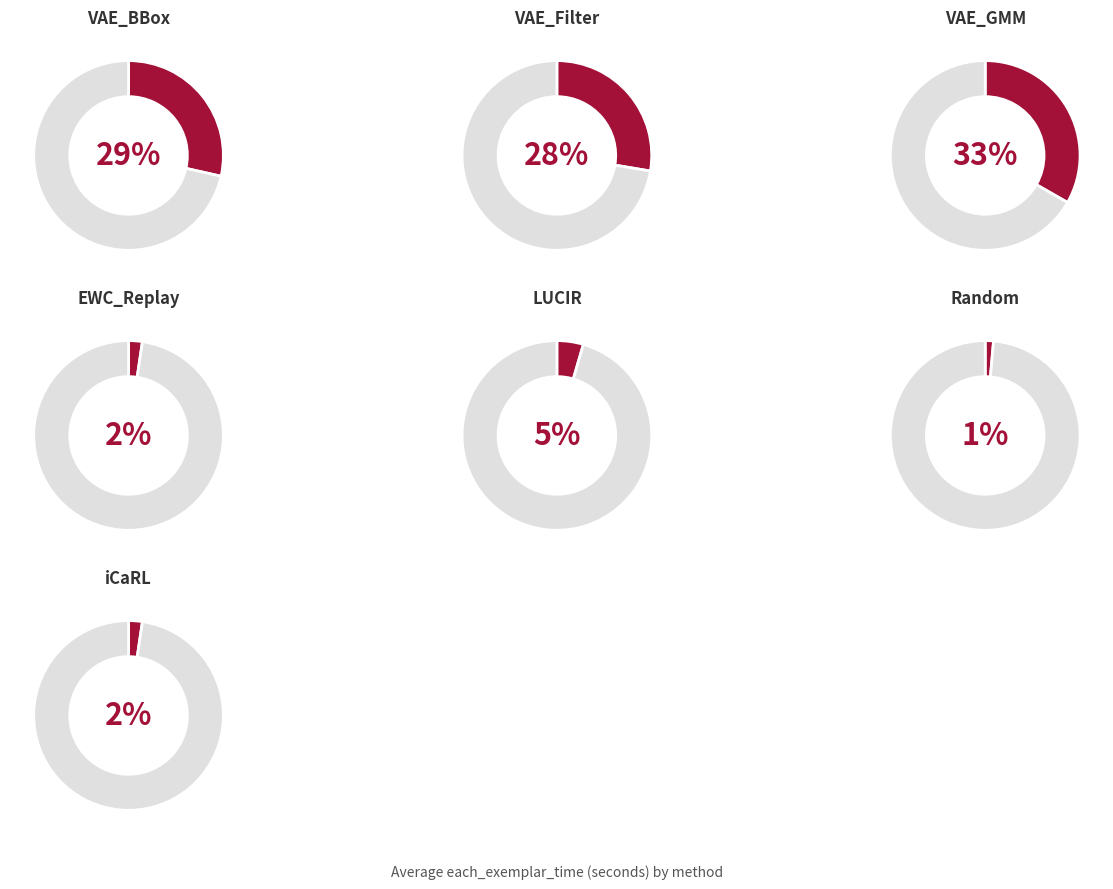

What is the largest slice in the pie chart?

VAE_GMM